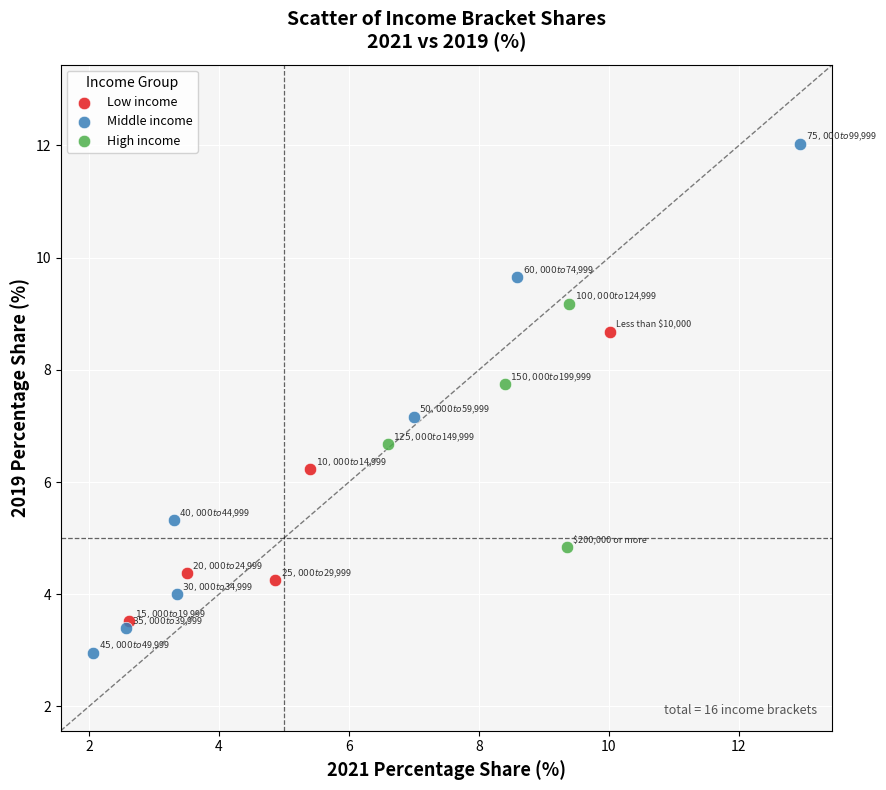

Which series contains the lowest Y value?

Middle income